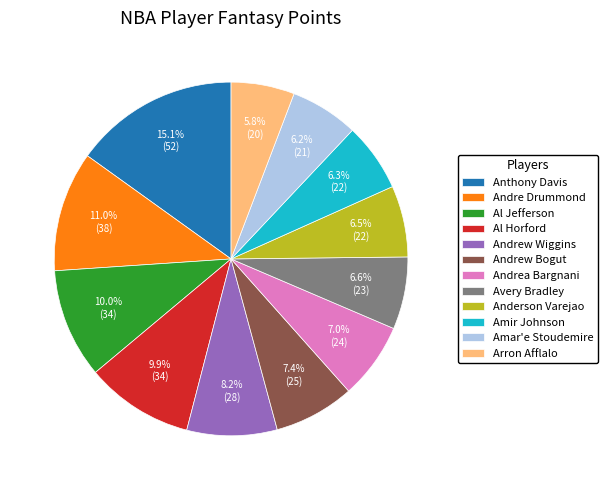

What is the largest slice in the pie chart?

Anthony Davis